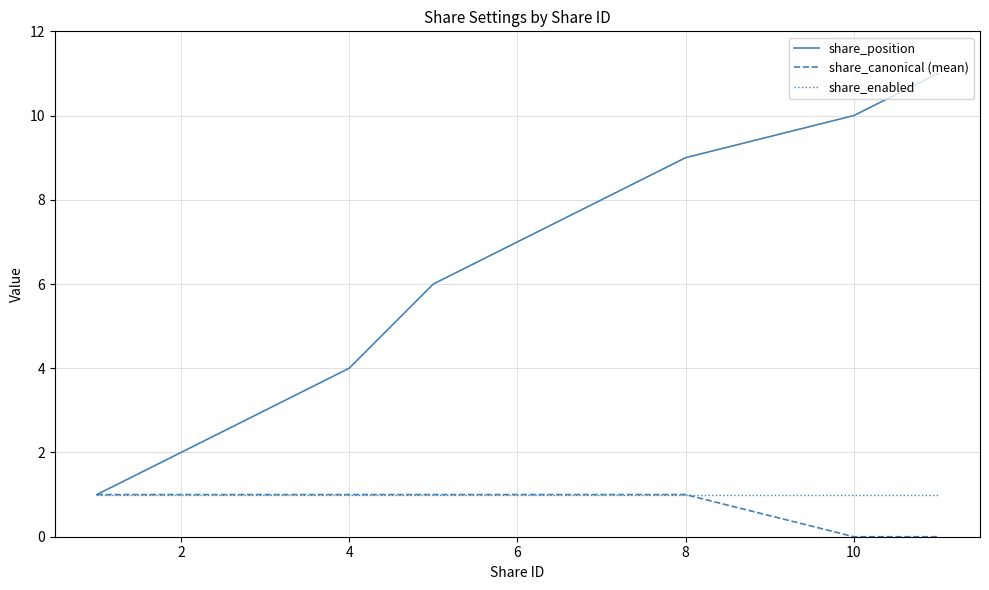

Which series has the widest spread of values?

share_position